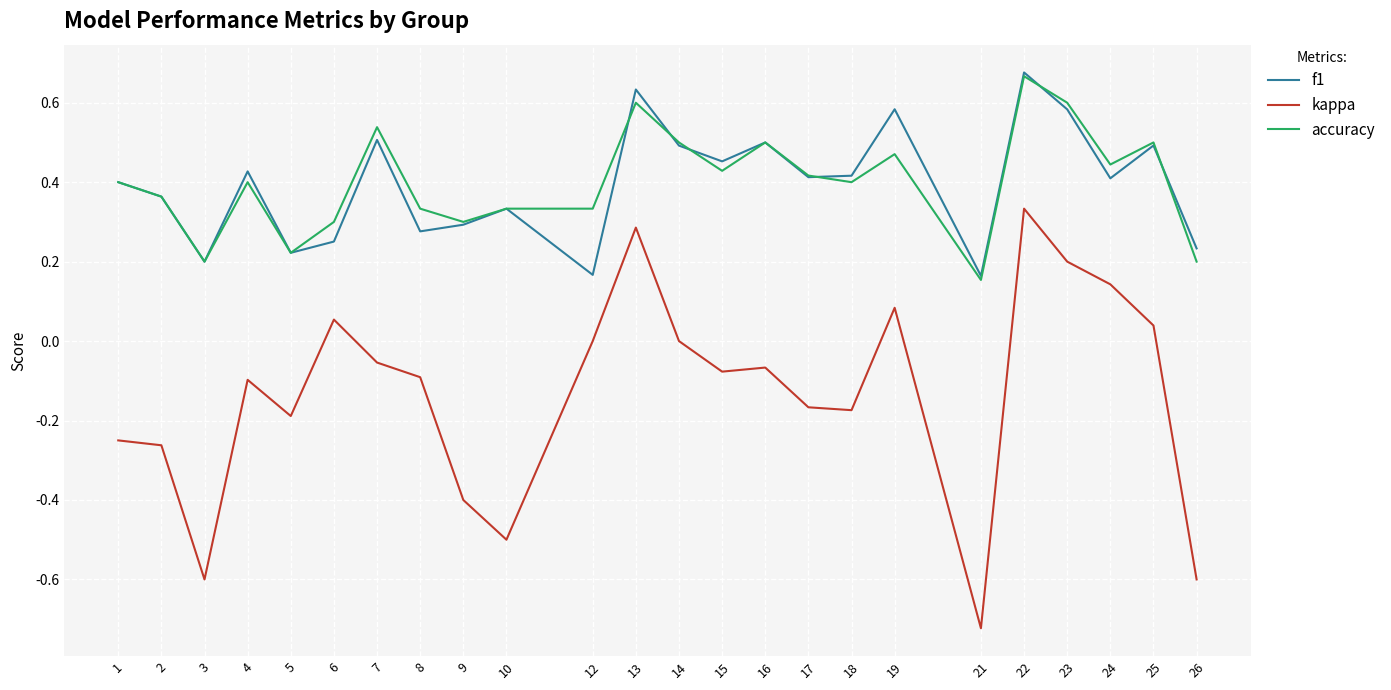

What is the sum of the kappa values at 10 and 16?

-0.6